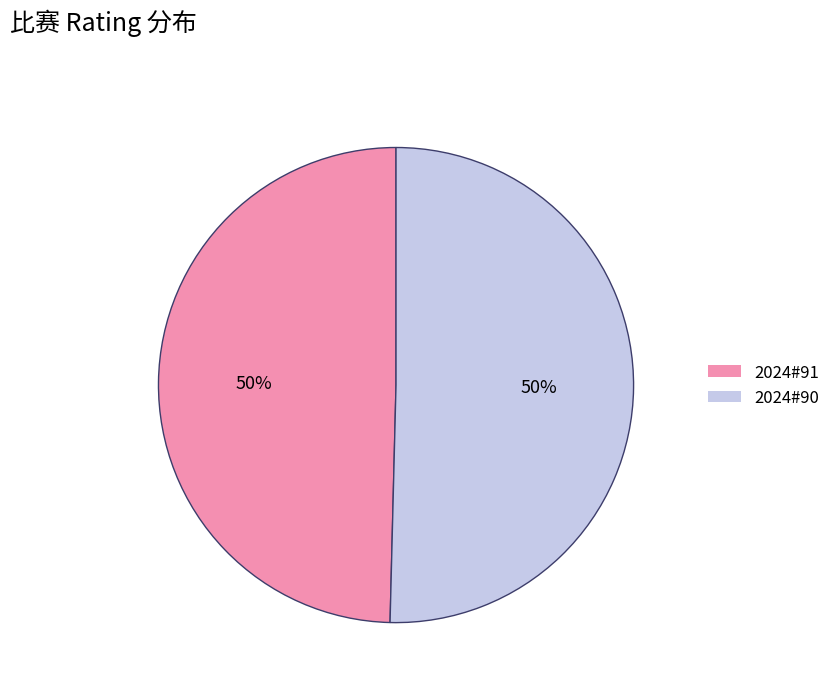

Is the sum of 2024#90 and 2024#91 greater than half?

Yes